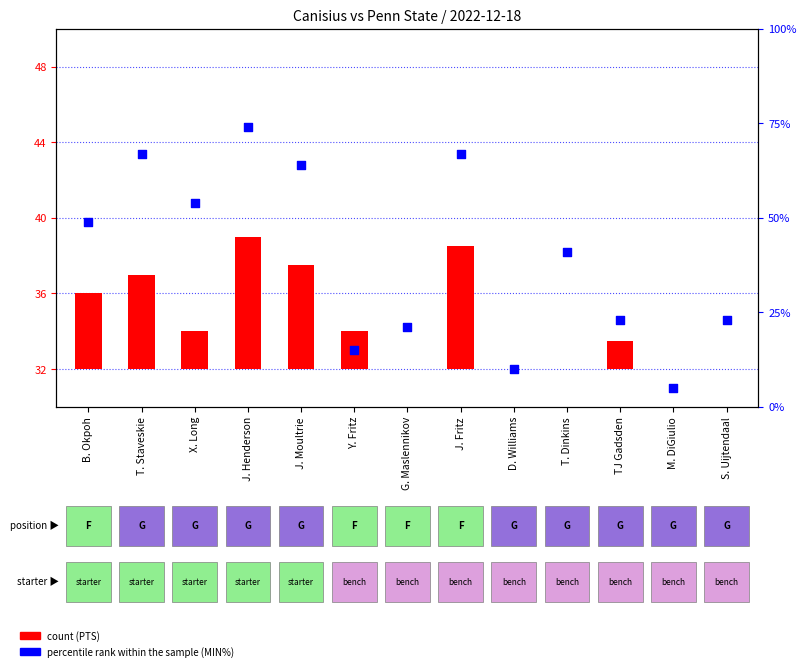

Which series has the largest total across all categories?

percentile rank within the sample